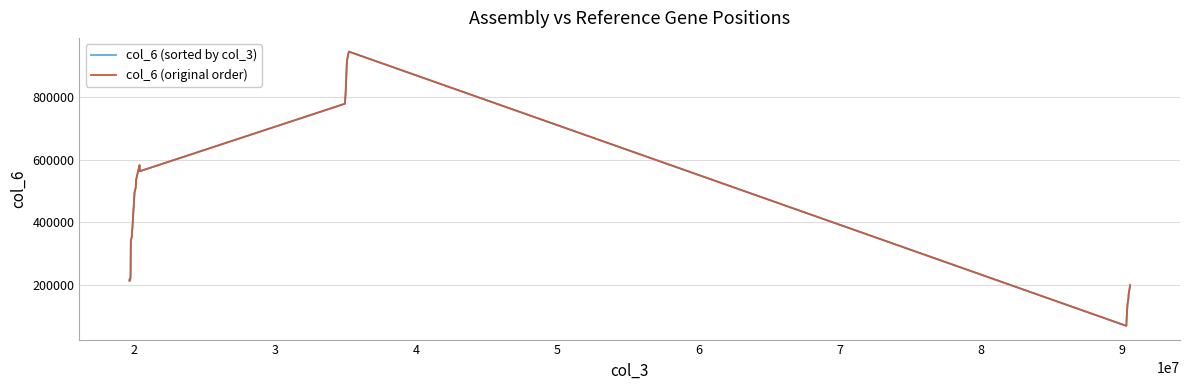

Is this an area chart (filled region under the line)?

No